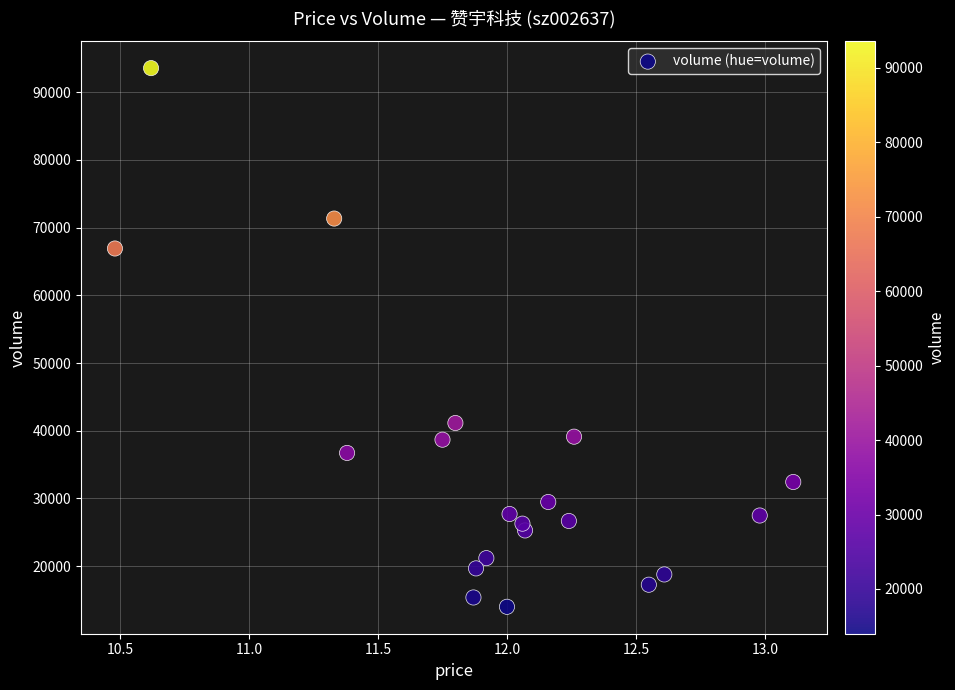

How many data points are displayed?

20